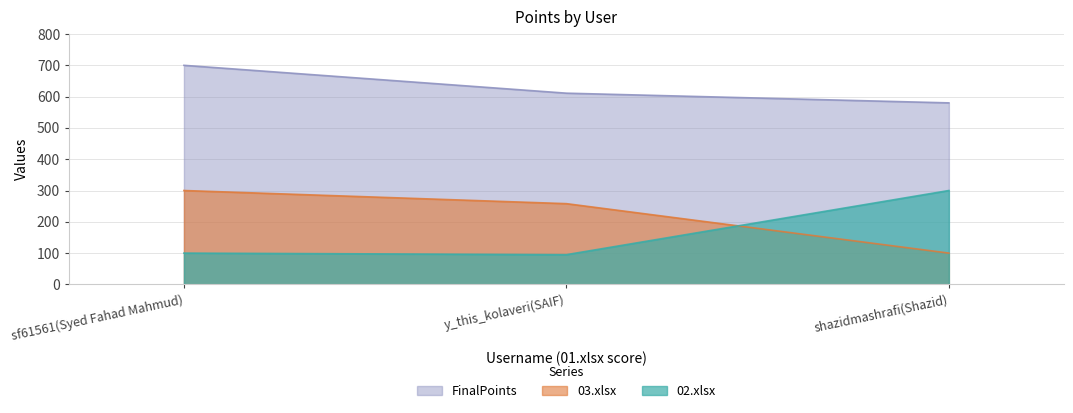

Rank the categories by 02.xlsx value from lowest to highest.

y_this_kolaveri(SAIF), sf61561(Syed Fahad Mahmud), shazidmashrafi(Shazid)